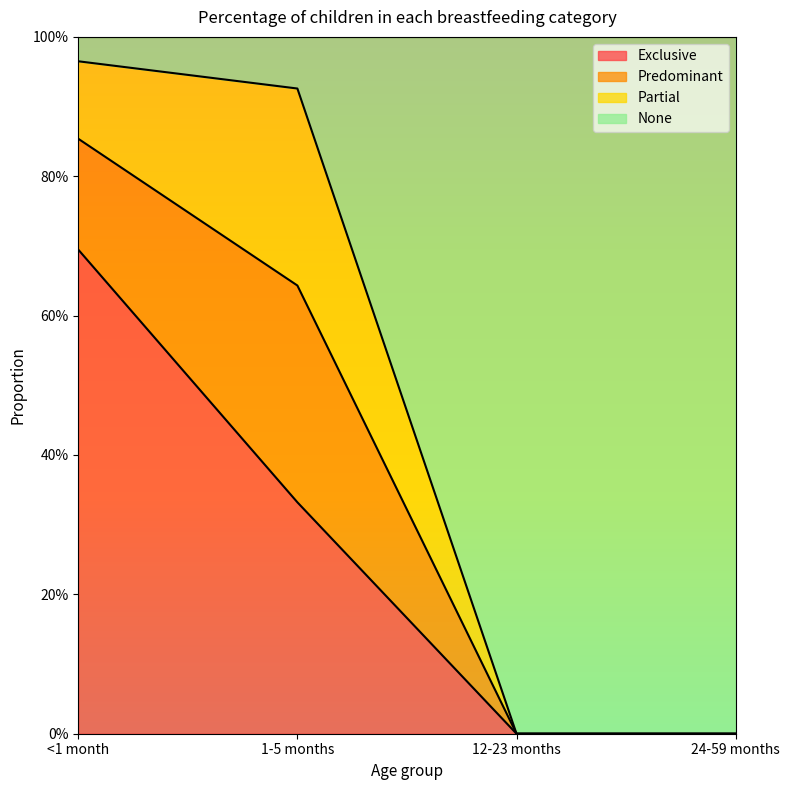

What is the difference between the second highest and second lowest values in the Exclusive series?

0.3